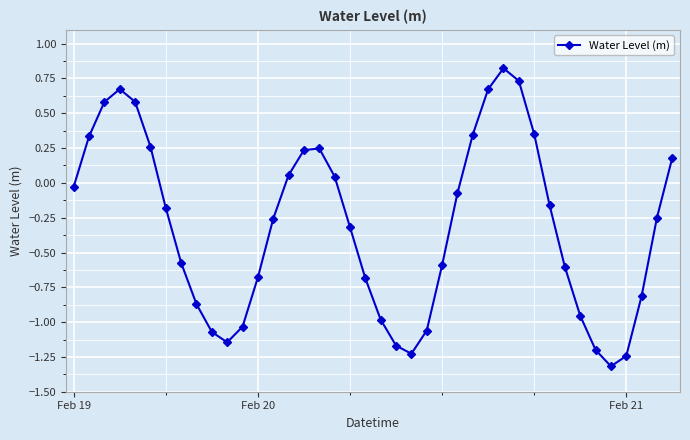

True or false: the data has more than 0 interior local peaks.

True